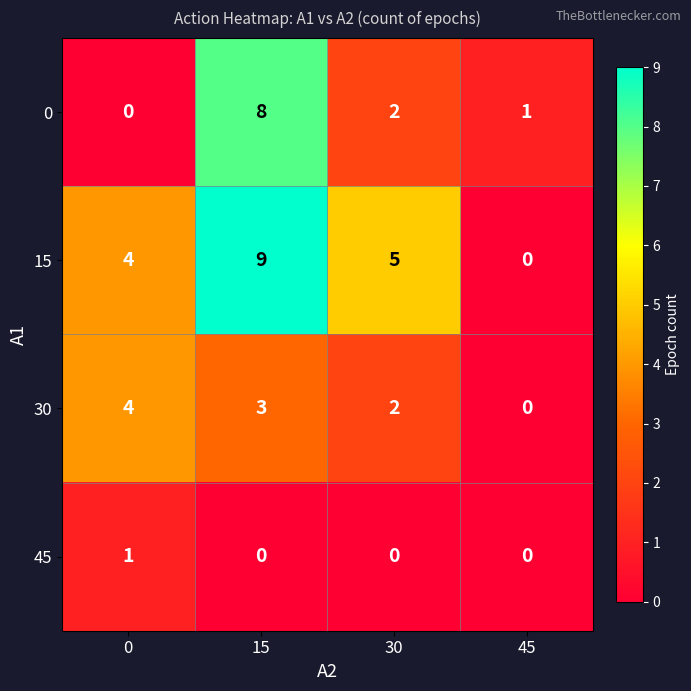

What is the highest value of the 15 series?

9